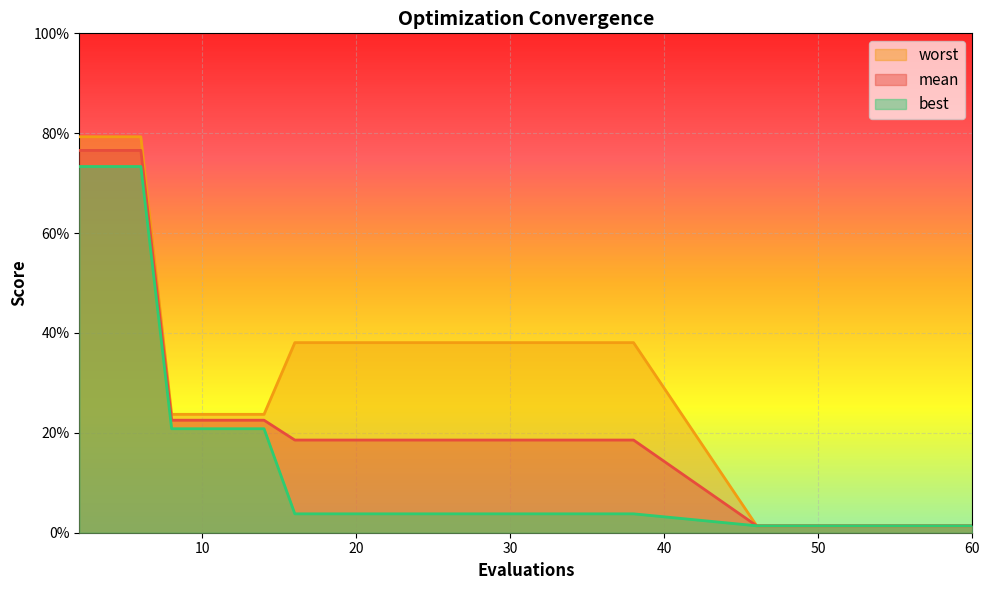

True or false: best has a value of 1.1 at 20.

False